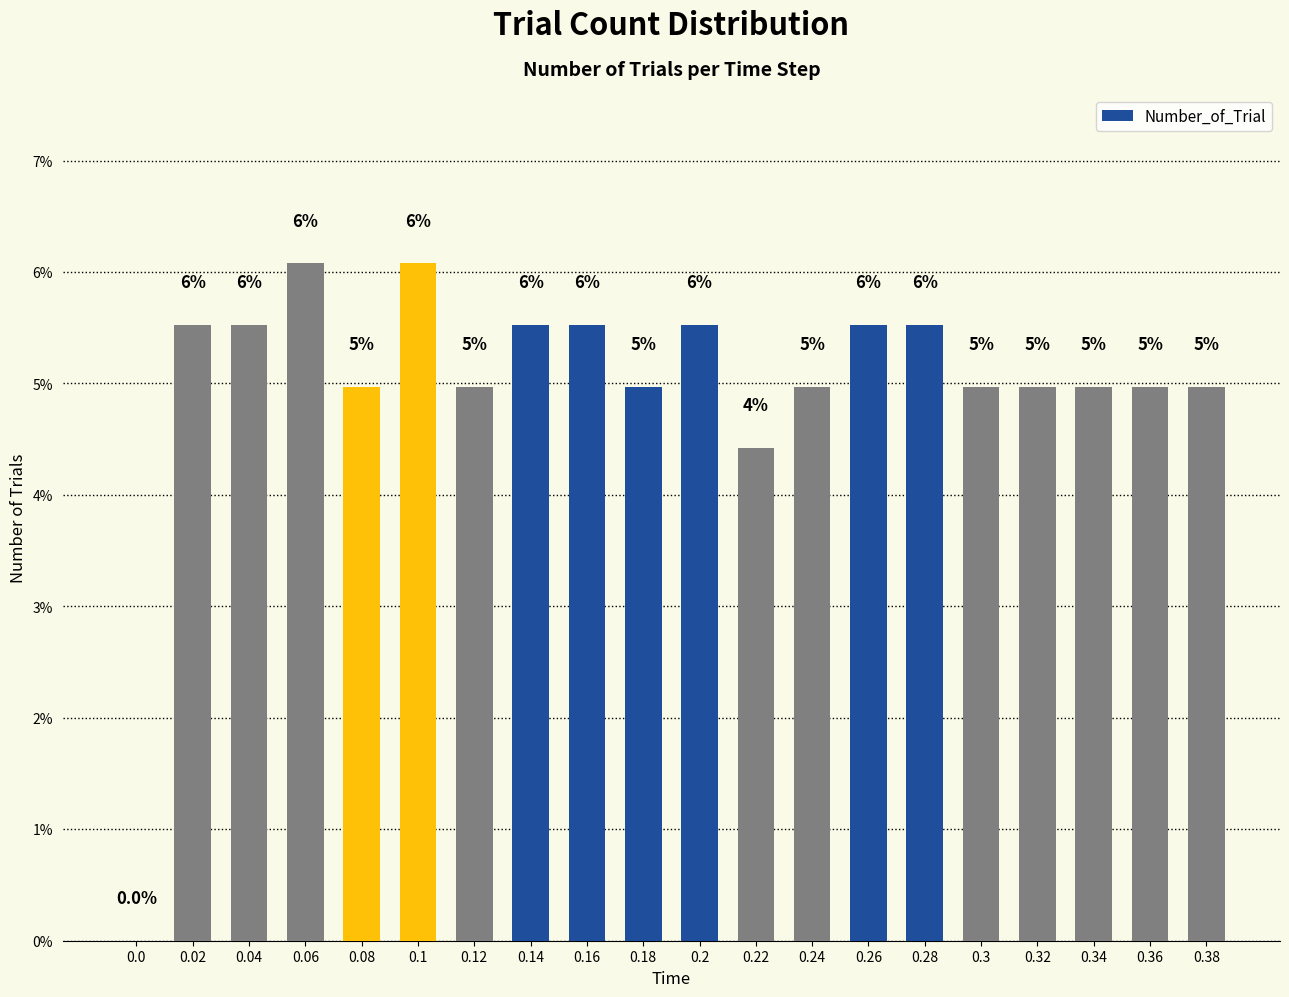

What is the maximum value shown in the chart?

6.1